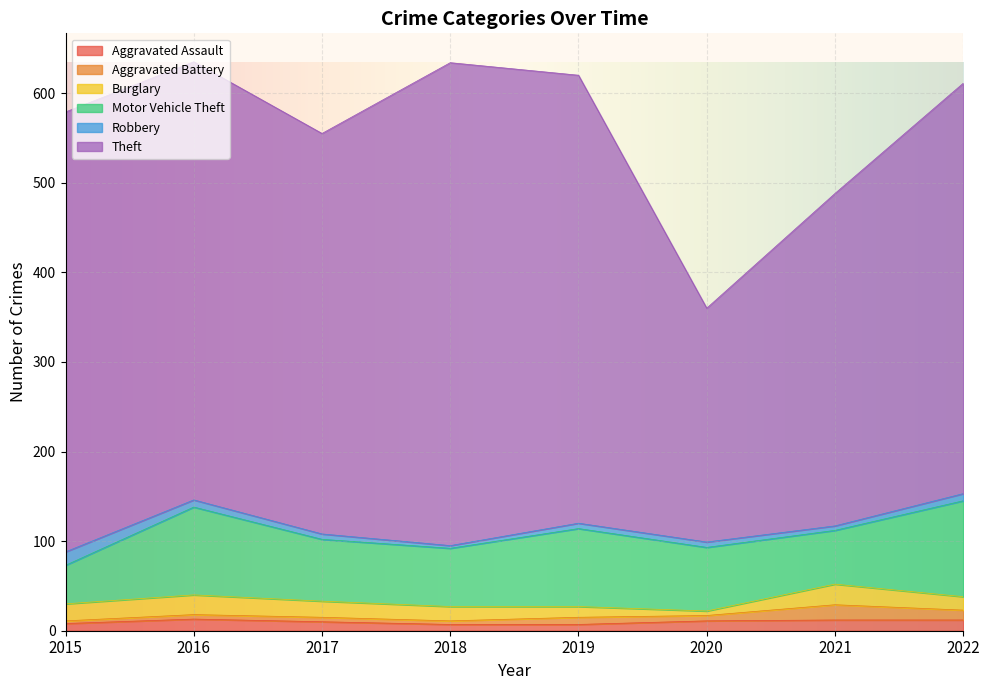

Reading right to left, transcribe all the data shown in this chart.

Aggravated Assault: 2022=12	2021=12	2020=11	2019=7	2018=7	2017=10	2016=13	2015=8
Aggravated Battery: 2022=11	2021=17	2020=6	2019=8	2018=4	2017=5	2016=5	2015=3
Burglary: 2022=15	2021=23	2020=5	2019=12	2018=16	2017=18	2016=22	2015=19
Motor Vehicle Theft: 2022=107	2021=60	2020=71	2019=87	2018=65	2017=69	2016=98	2015=43
Robbery: 2022=8	2021=5	2020=6	2019=6	2018=3	2017=6	2016=8	2015=15
Theft: 2022=458	2021=371	2020=261	2019=500	2018=539	2017=447	2016=489	2015=491